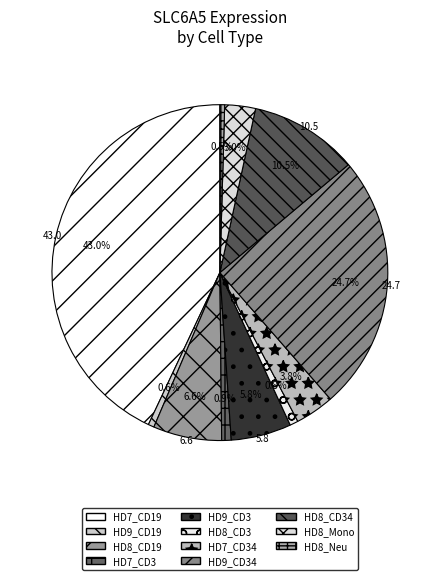

How many segments does this pie chart have?

11